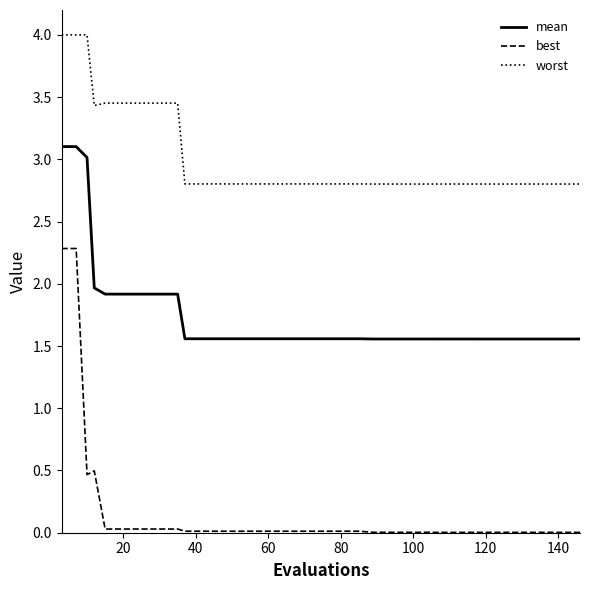

Does the chart display data point markers on the line(s)?

No